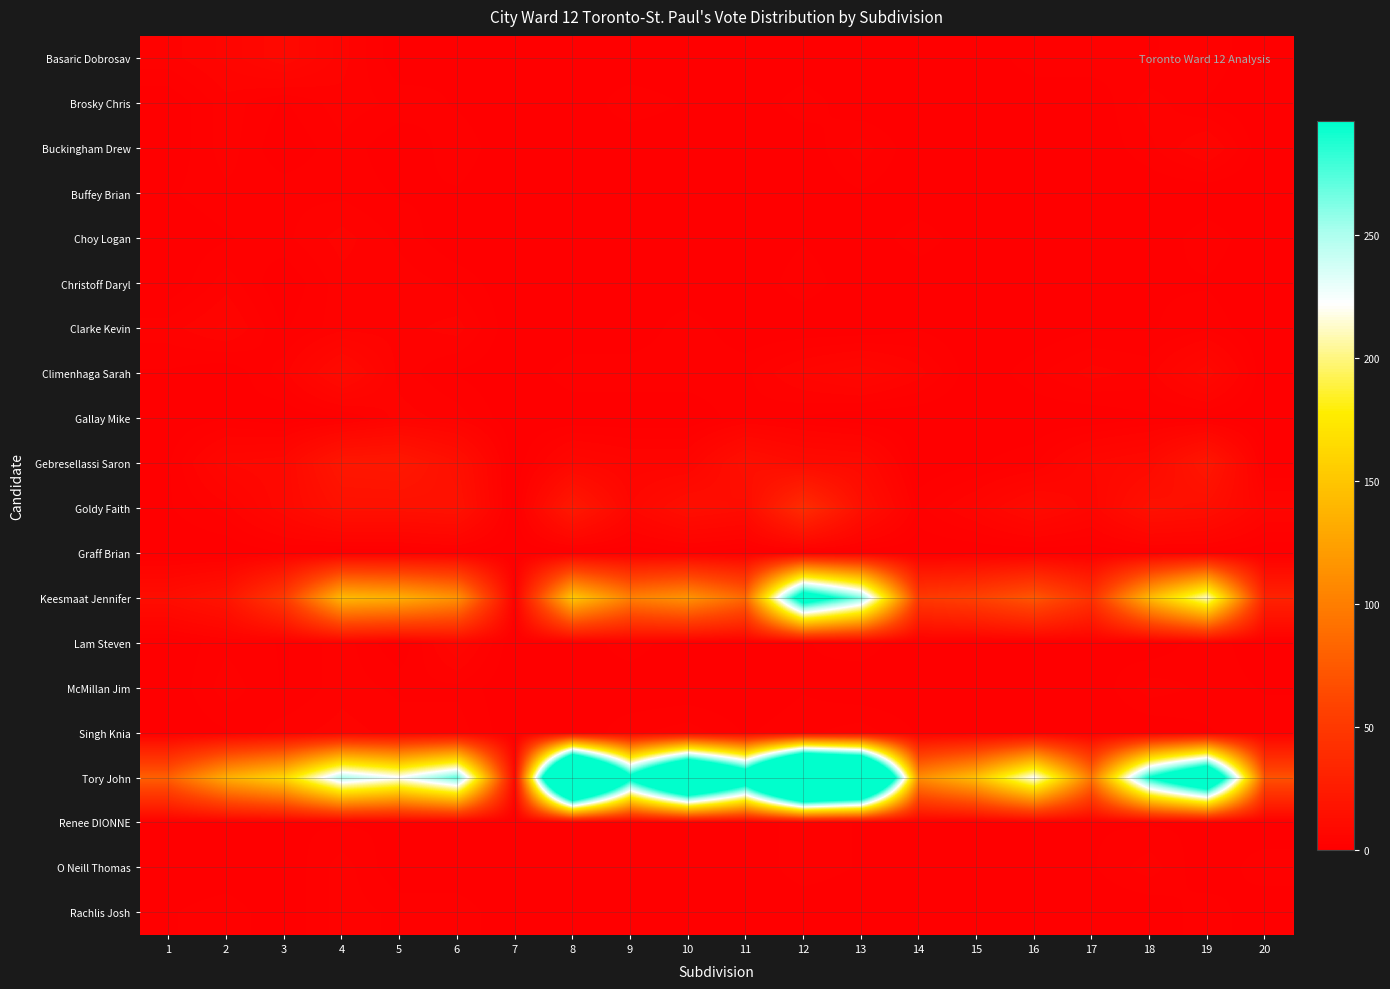

Which series has the widest spread of values?

Tory John